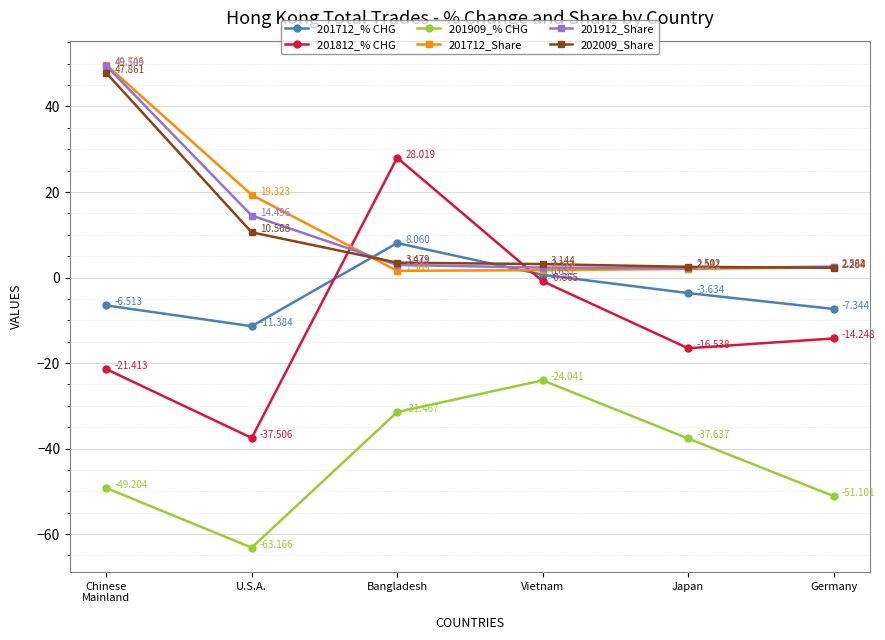

How many lines are shown in the chart?

6